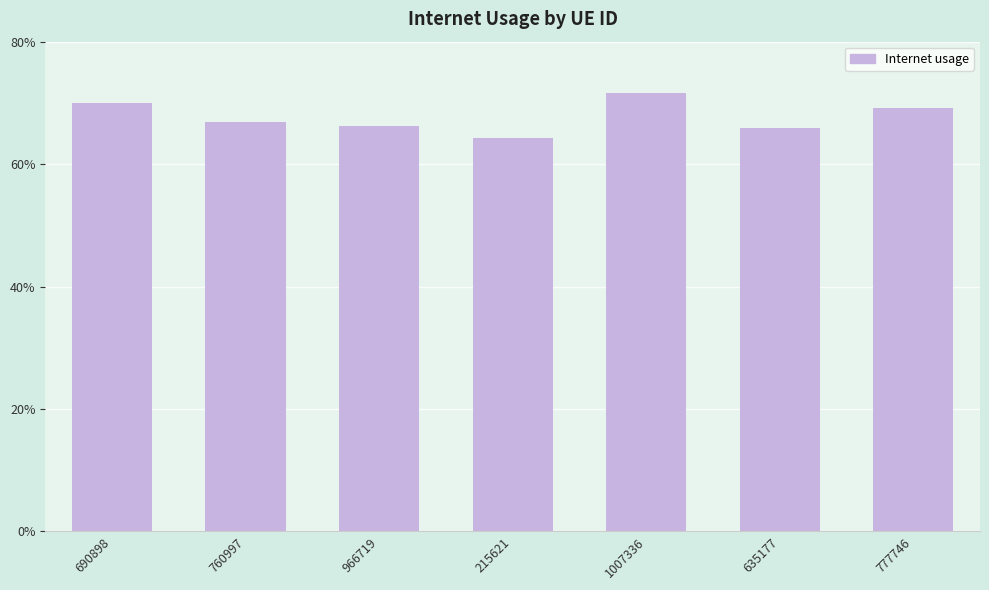

List the labels in order of value, smallest first.

215621, 635177, 966719, 760997, 777746, 690898, 1007336